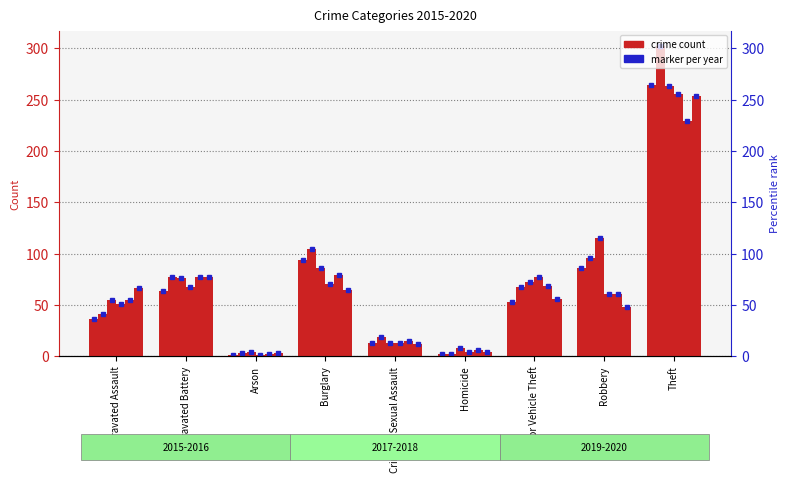

Is it true that 2015 equals 148 at Theft?

False